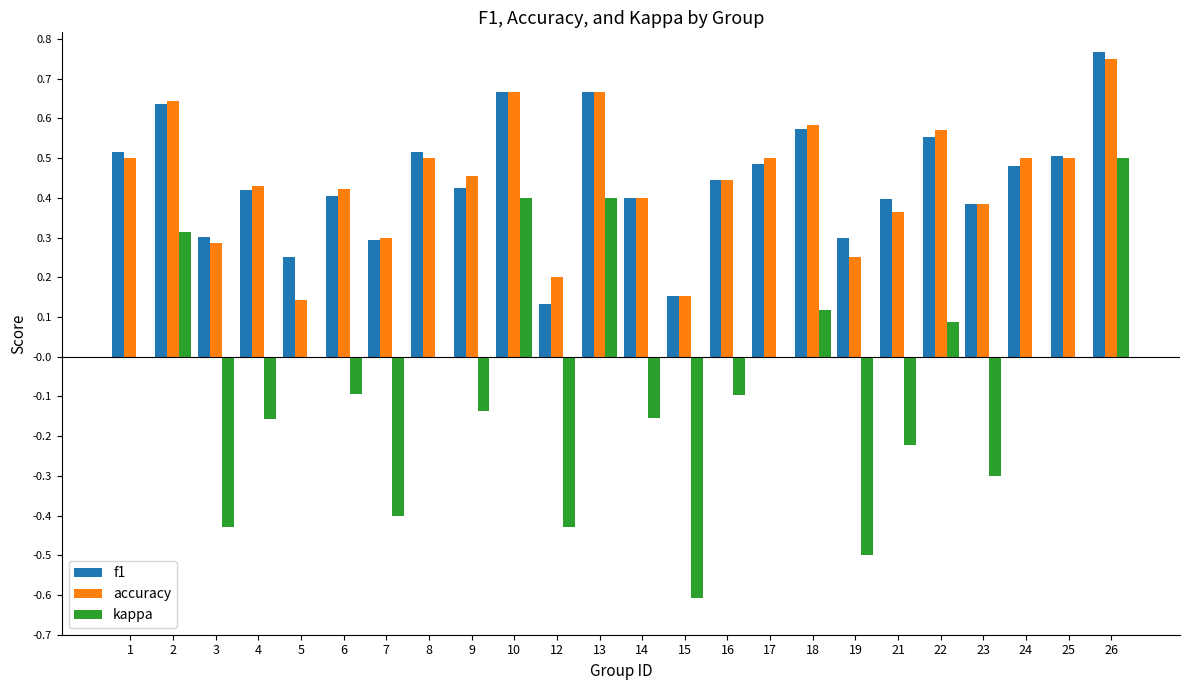

At which category is the sum across all series the highest?

26